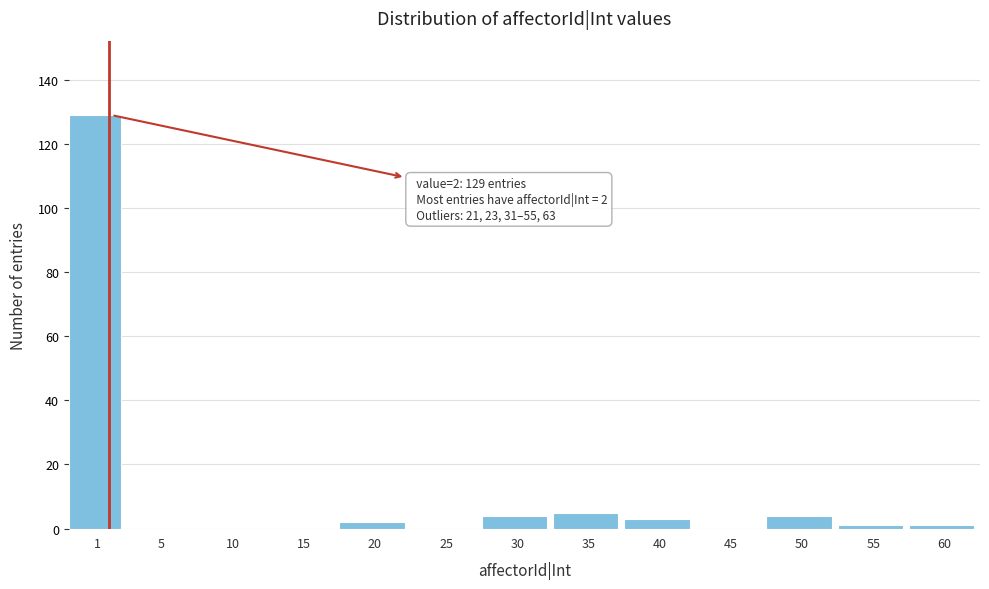

Reading left to right, extract all data points from this chart.

1=129	5=0	10=0	15=0	20=2	25=0	30=4	35=5	40=3	45=0	50=4	55=1	60=1